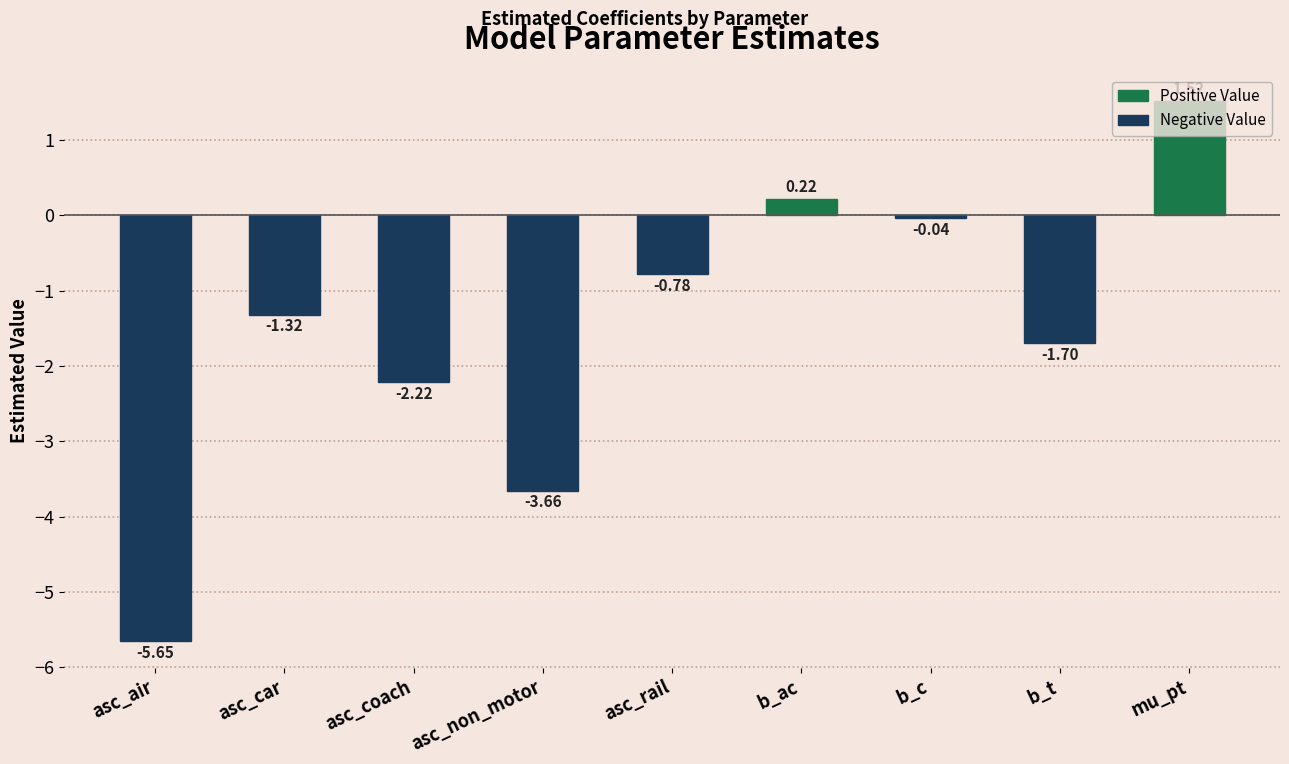

What is the change in value from asc_air to b_t?

+4.0